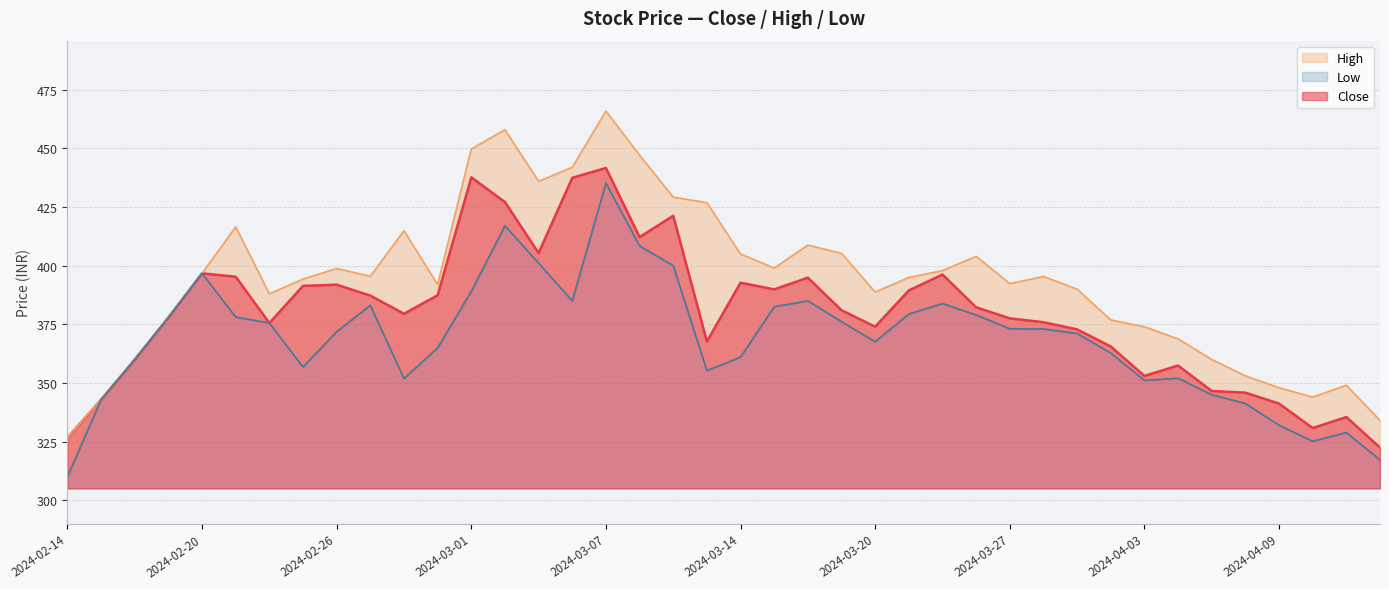

True or false: Close and High intersect in this chart.

False